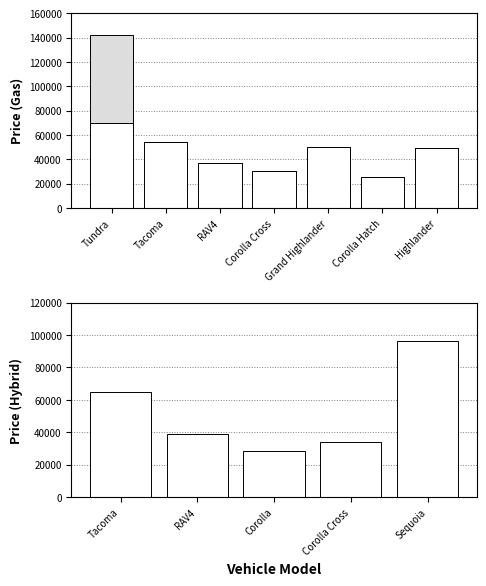

What is the difference between the maximum and minimum values?

68160